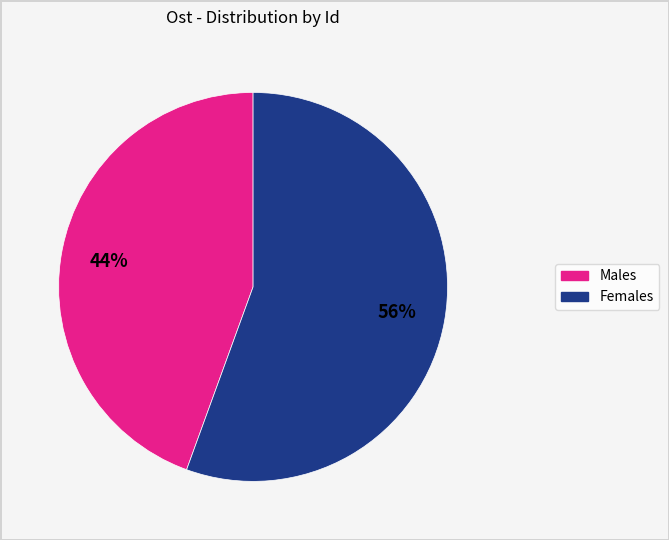

Which category has the smallest portion of the pie?

Males